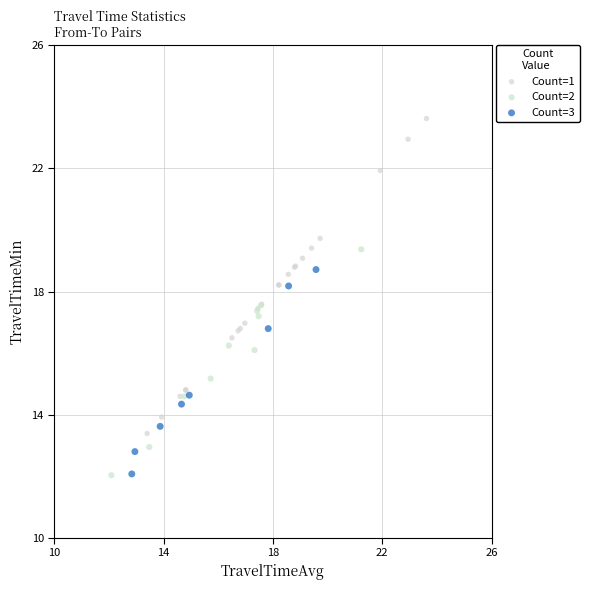

Which series has the largest Y range (max minus min)?

Count=1